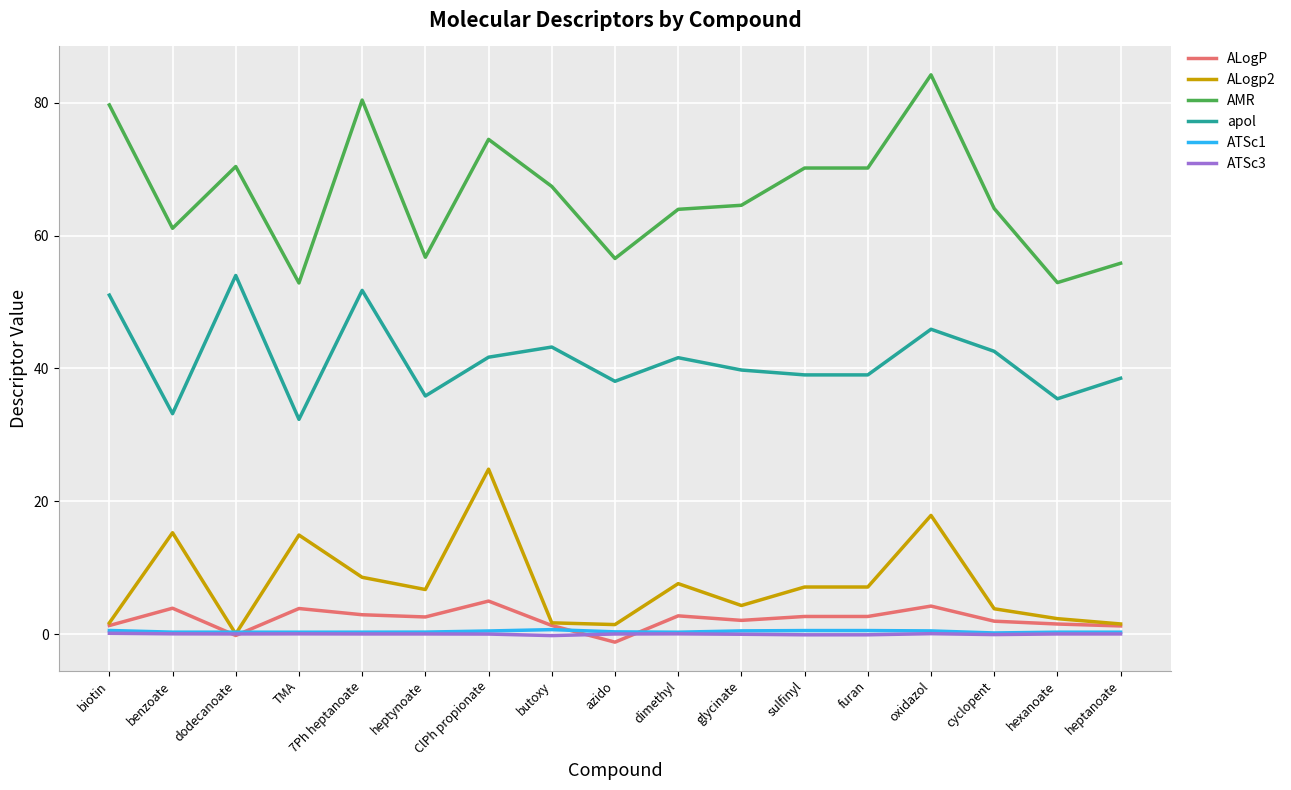

True or false: apol and ATSc1 cross at least once.

False